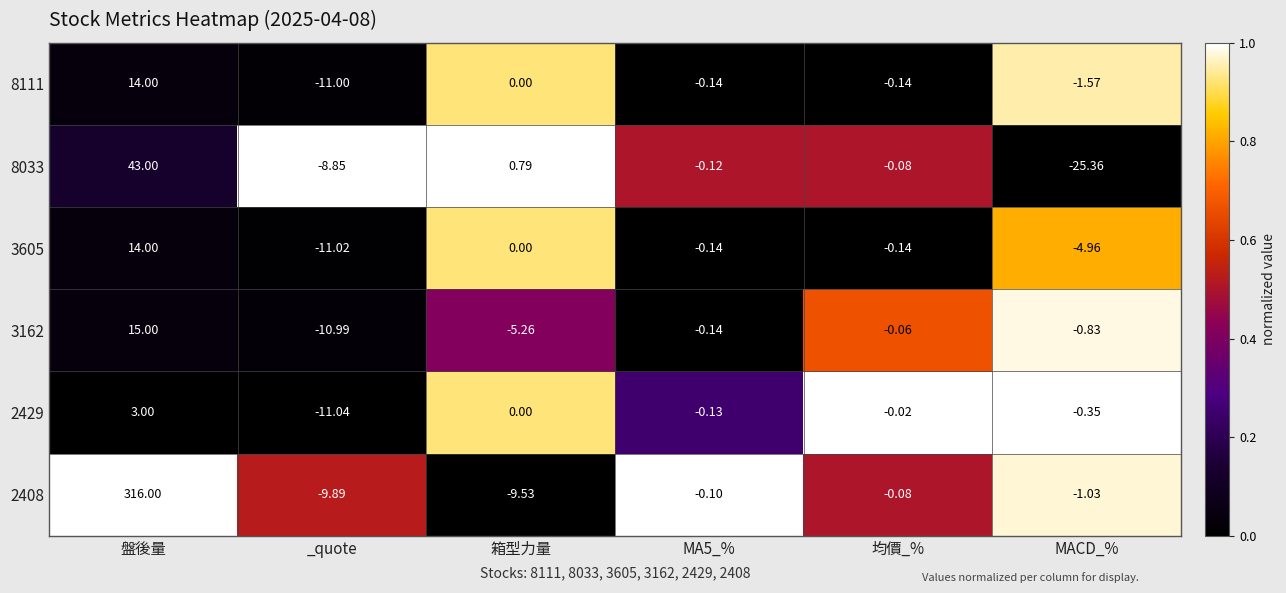

Is the value of 3162 at 盤後量 greater than the value of 8033 at 均價_%?

Yes